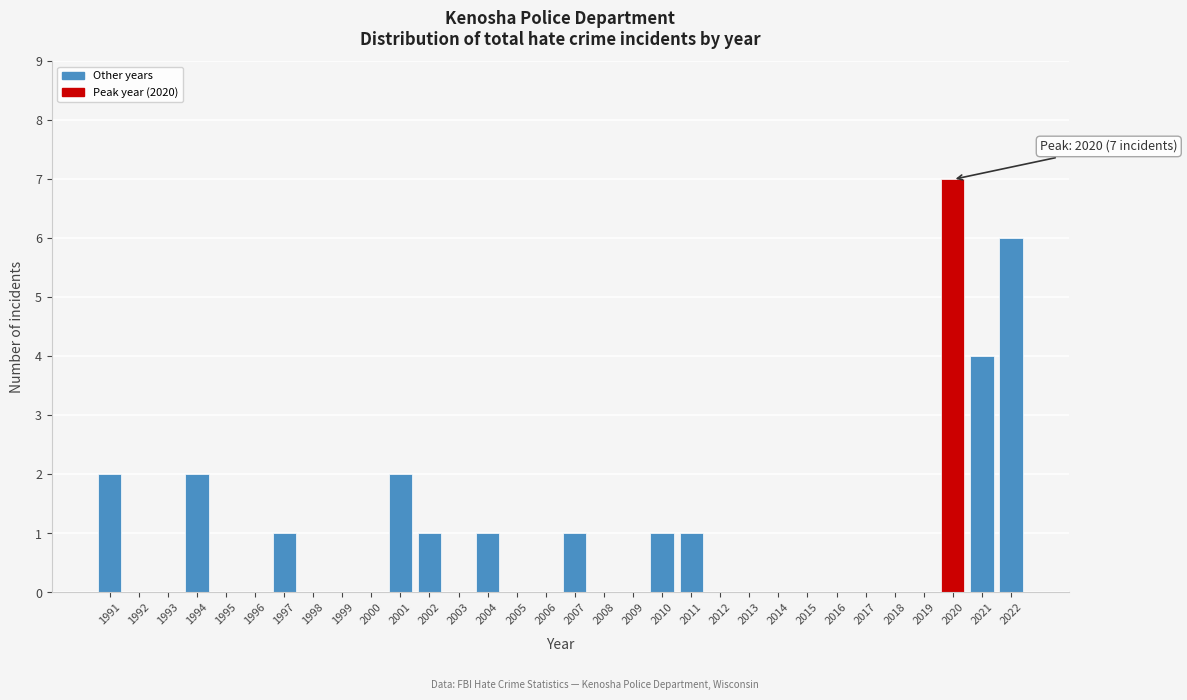

Is it true that the value at 1996 is 4?

False